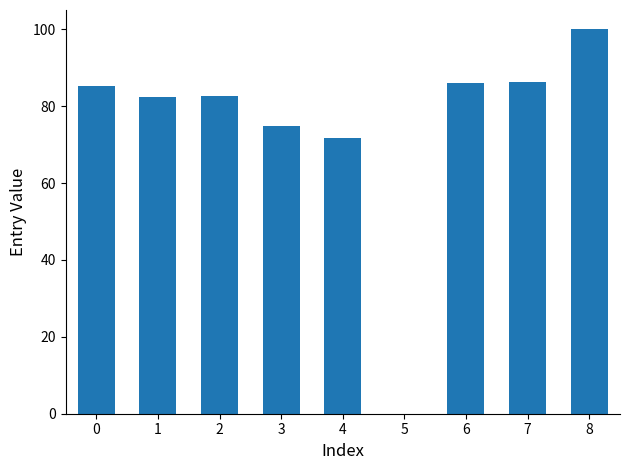

Are the bars grouped side by side (vs. stacked)?

No